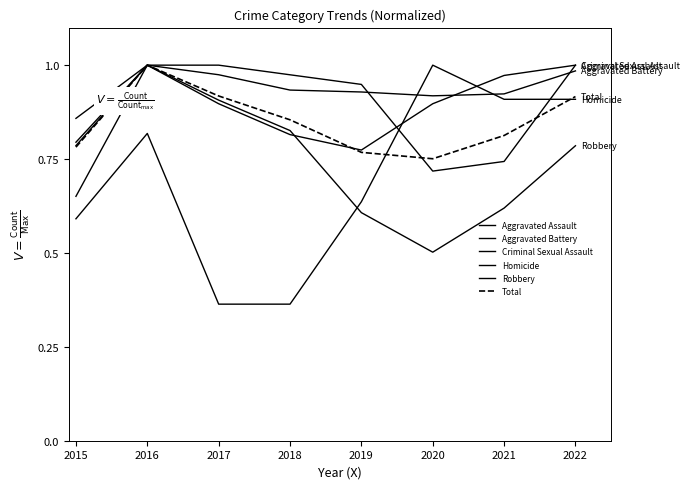

Does the chart have visible grid lines?

No